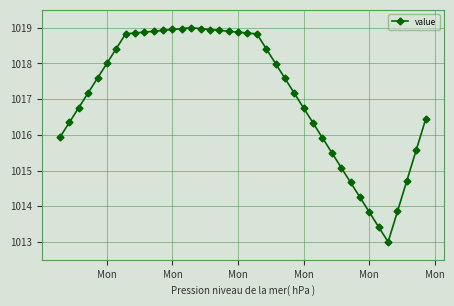

What is the maximum value shown in the chart?

1019.0